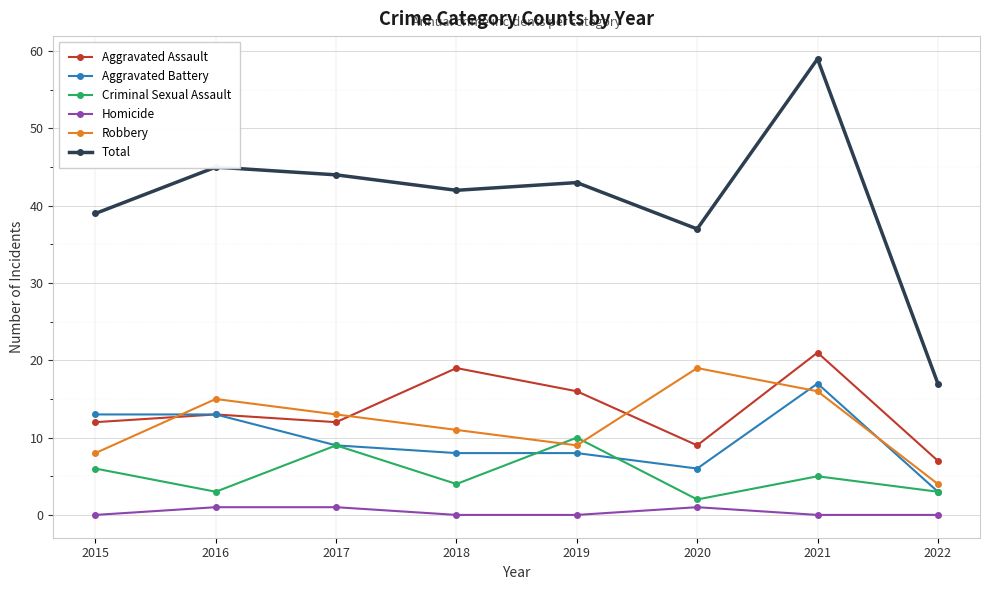

True or false: Robbery has more than 1 points higher than both neighbors.

True